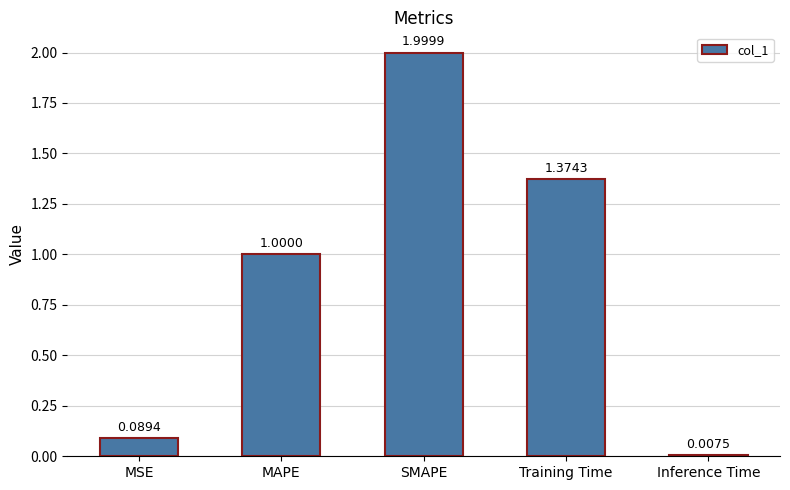

What position from the right is SMAPE?

3